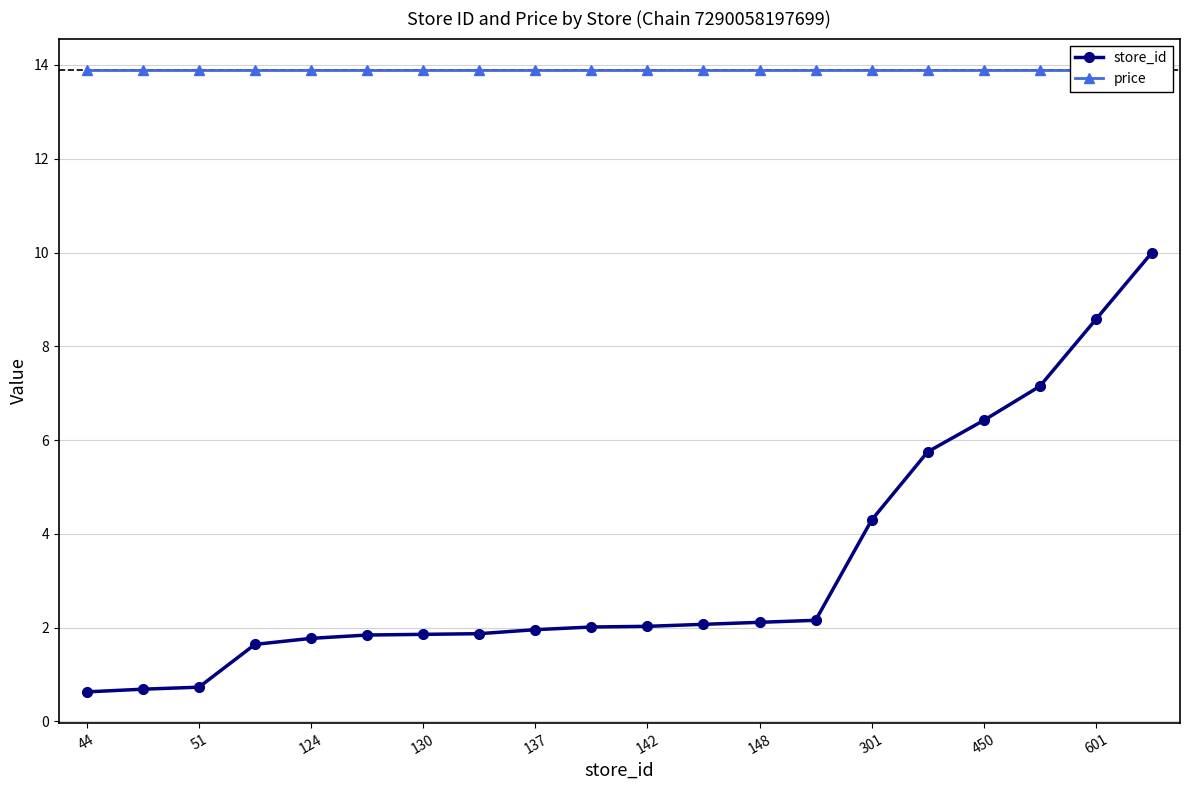

Does the chart display data point markers on the line(s)?

Yes